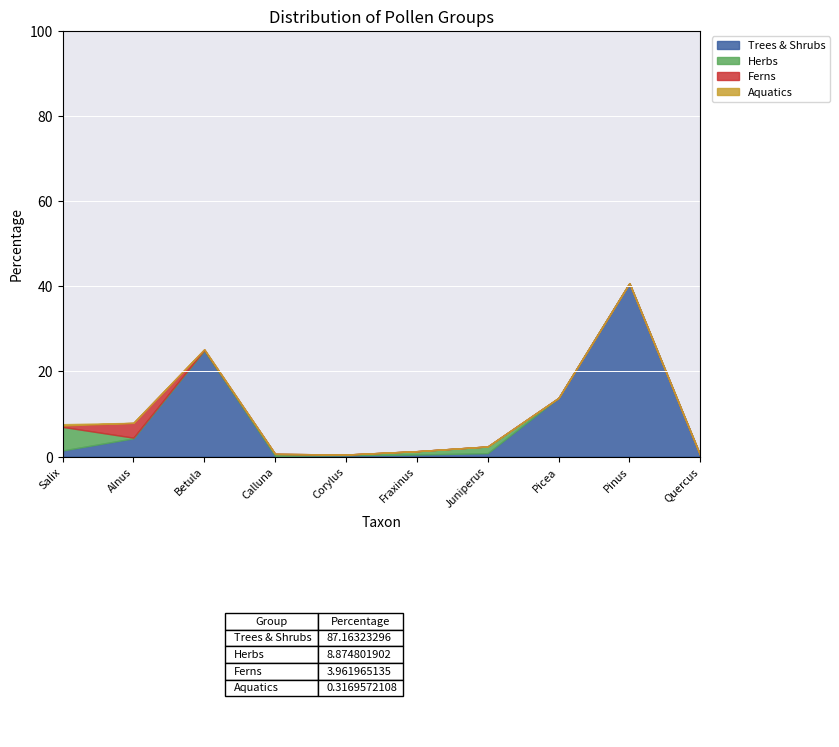

How many lines are shown in the chart?

4